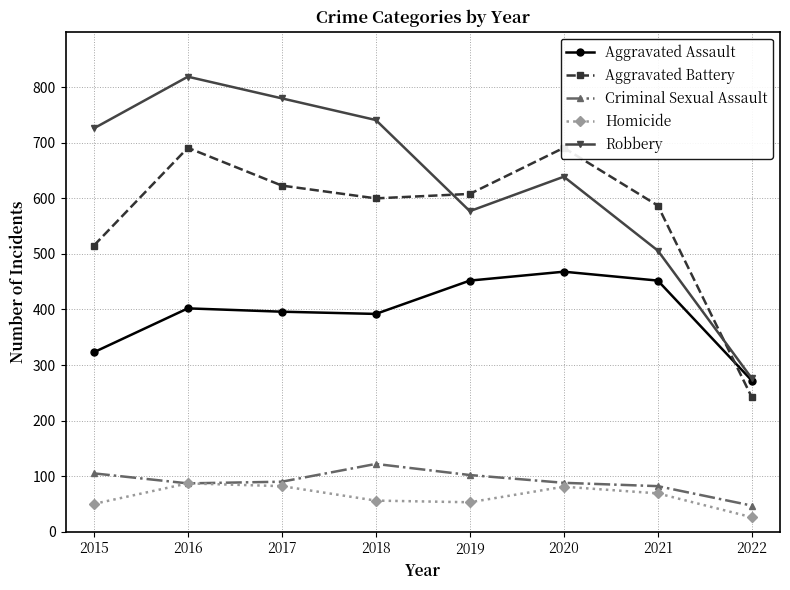

Does the chart display data point markers on the line(s)?

Yes